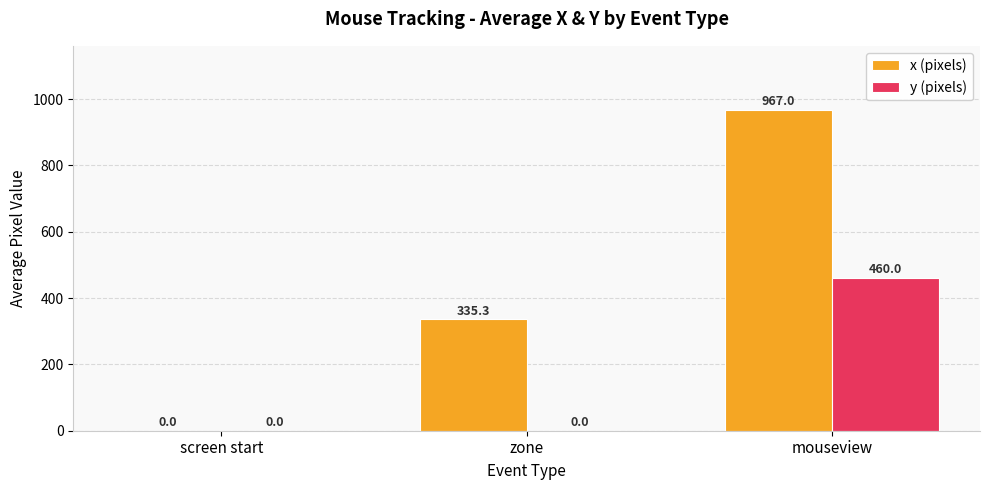

Which series has the largest total across all categories?

x (pixels)